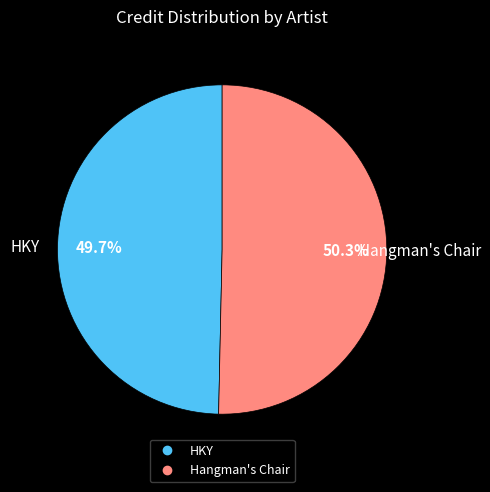

Which category has the smallest portion of the pie?

HKY